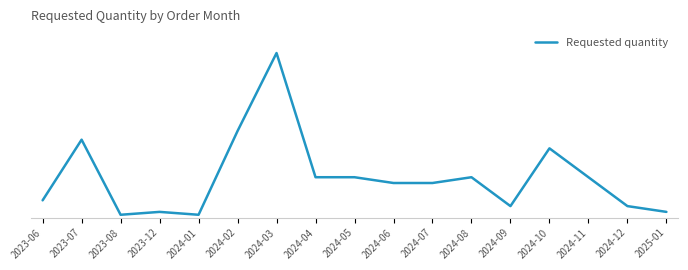

The chart shows a value of 37 at 2024-05. True or false?

False